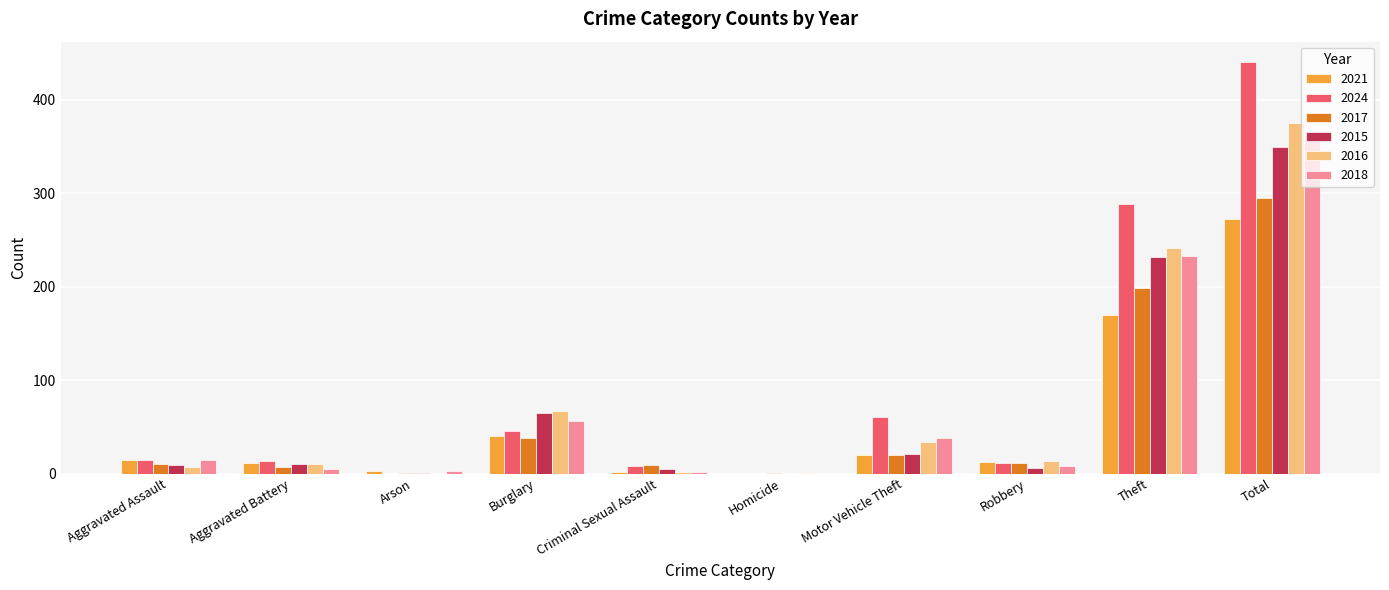

The value of 2024 at Burglary is 73. True or false?

False